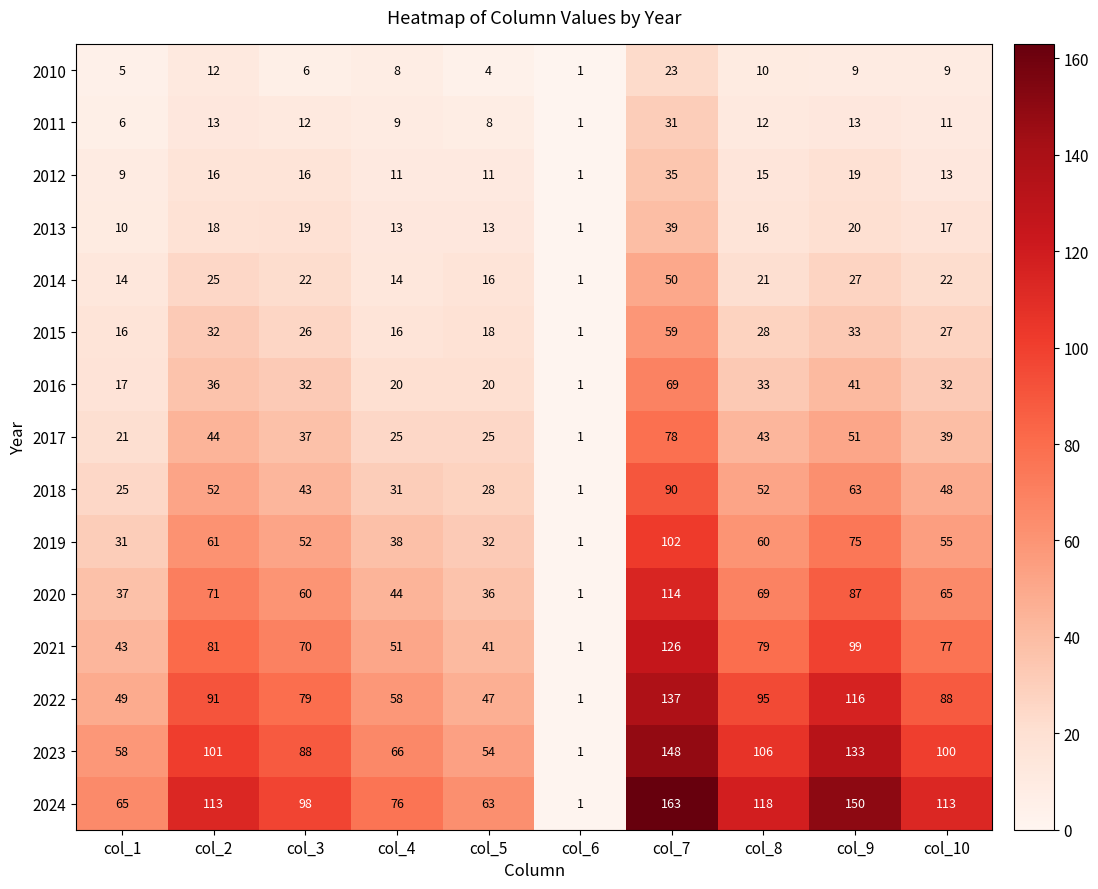

At which category is the sum across all series the highest?

col_7